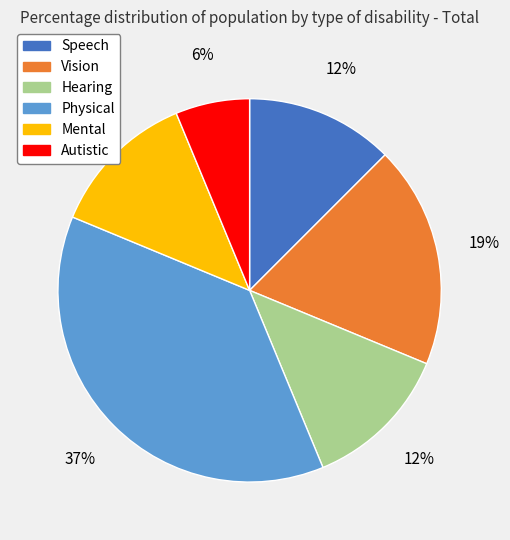

Which slice is the largest?

Physical